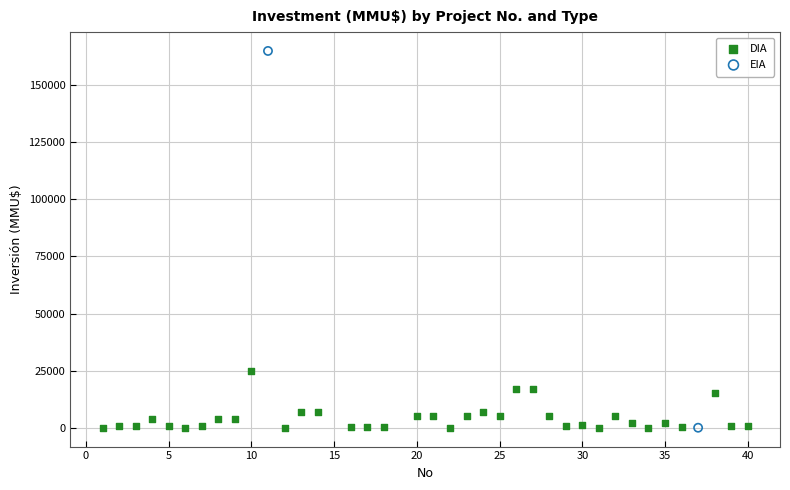

What are all the series names shown in the legend?

DIA, EIA